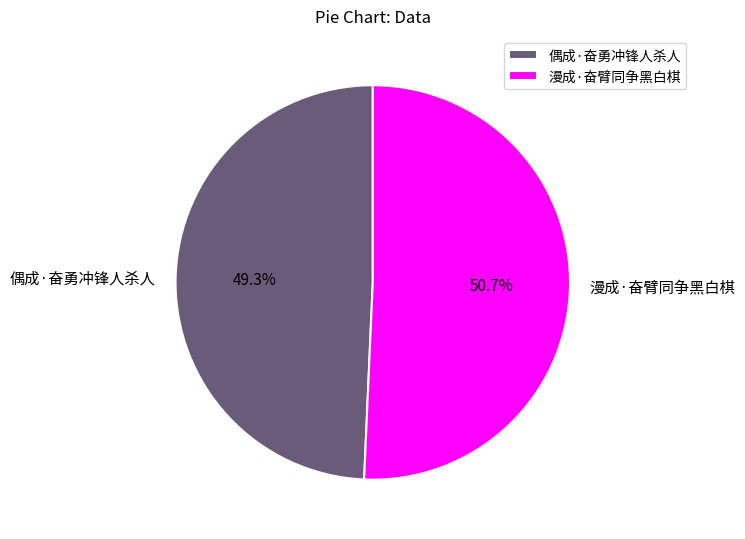

To the nearest percent, what is the difference between the largest and smallest slice percentages?

1%